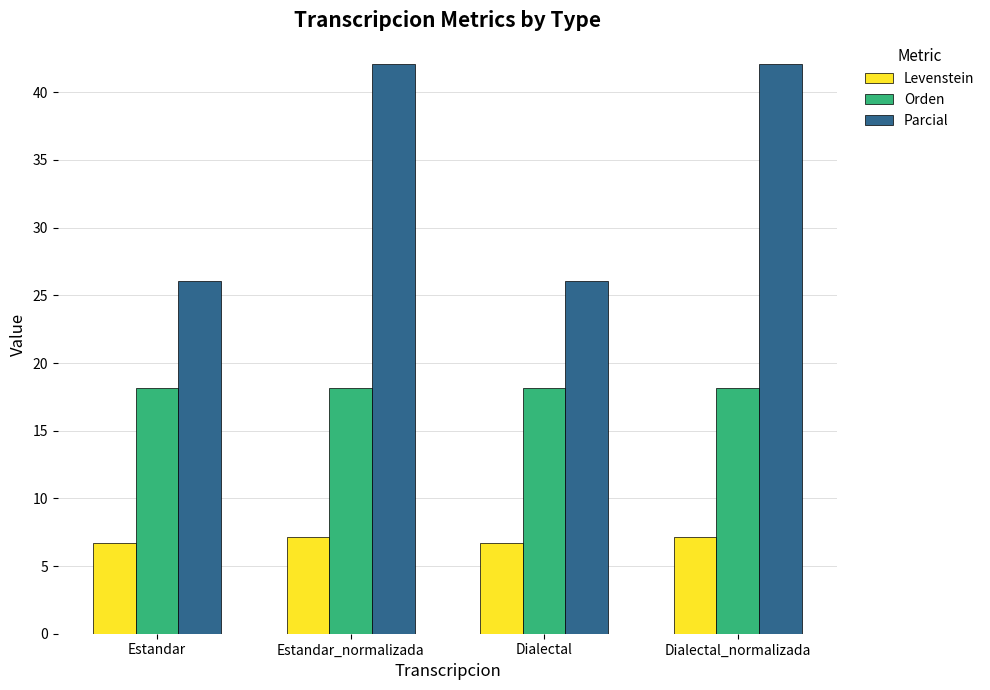

What is the total value across all series at Estandar?

50.9